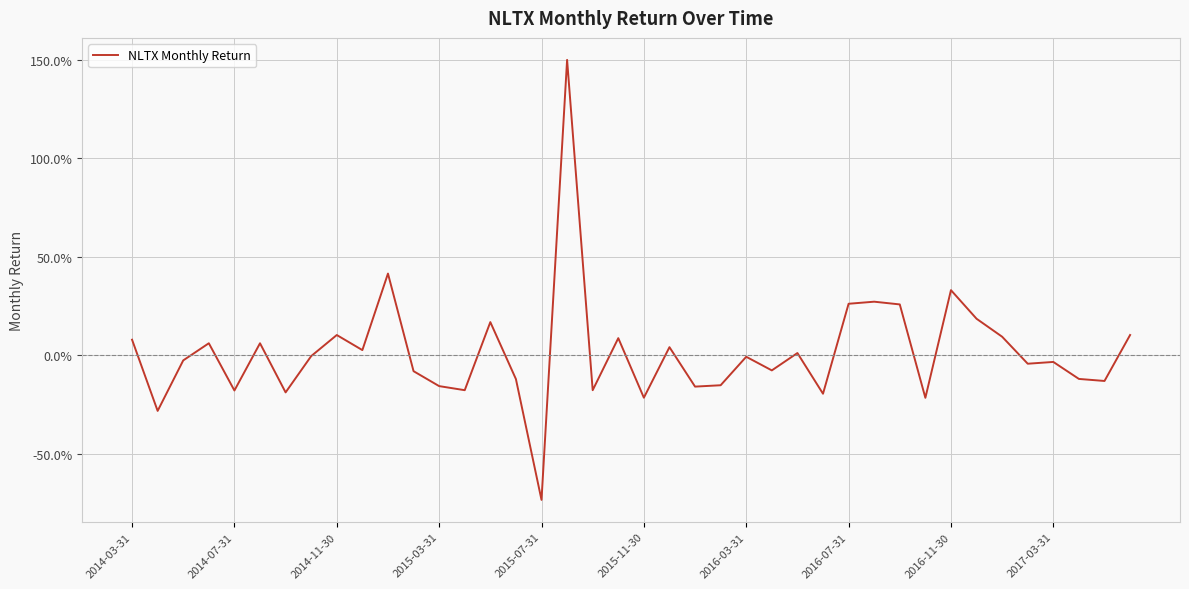

Is this an area chart (filled region under the line)?

No